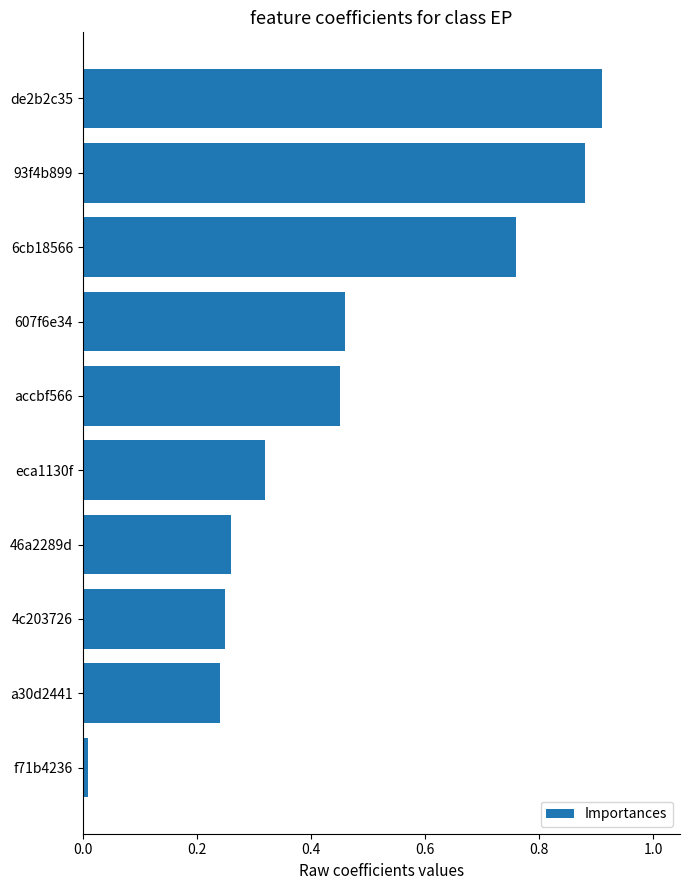

List the labels in order of value, smallest first.

f71b4236, a30d2441, 4c203726, 46a2289d, eca1130f, accbf566, 607f6e34, 6cb18566, 93f4b899, de2b2c35